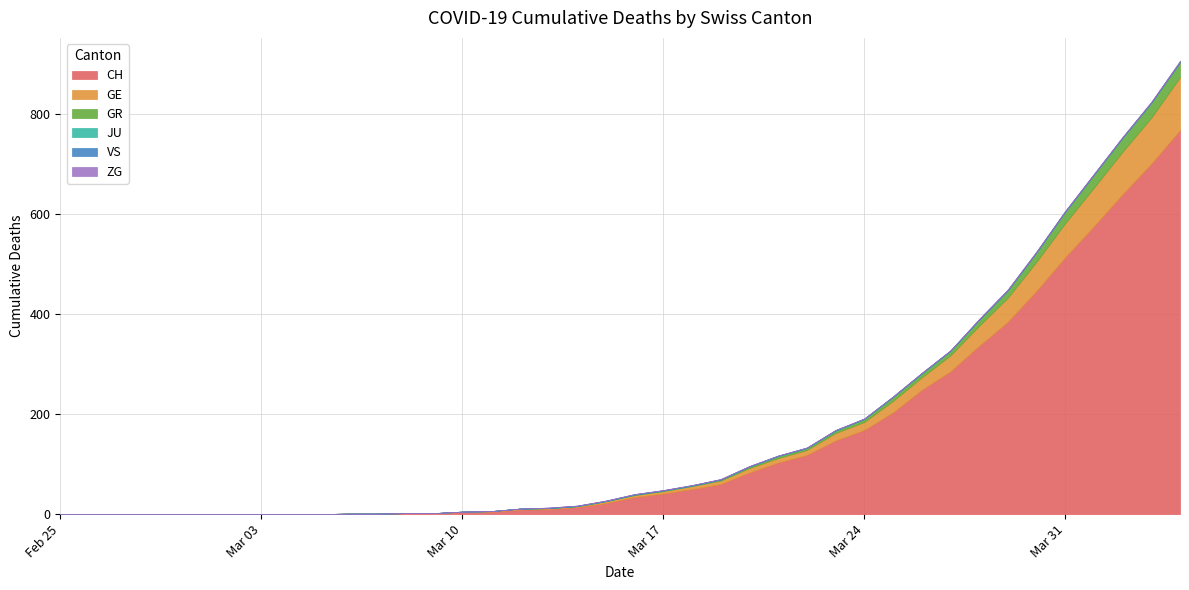

The VS series shows 0 at 2020-03-05. True or false?

True